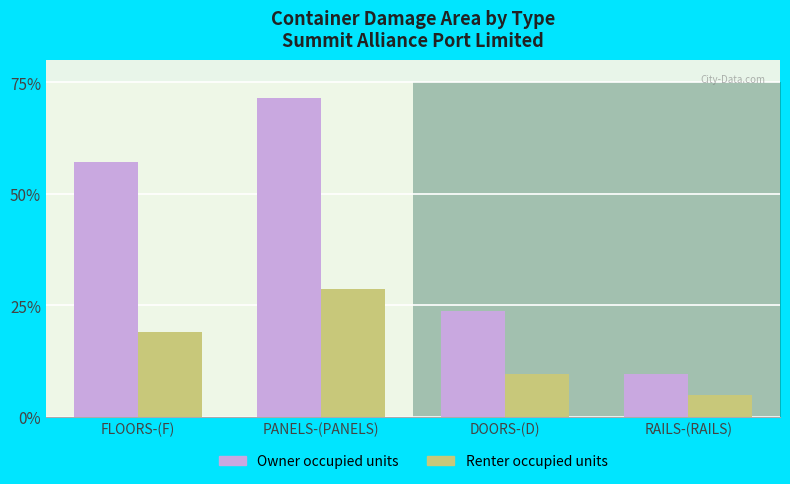

What is the approximate value of Renter occupied units at FLOORS-(F)?

0.2